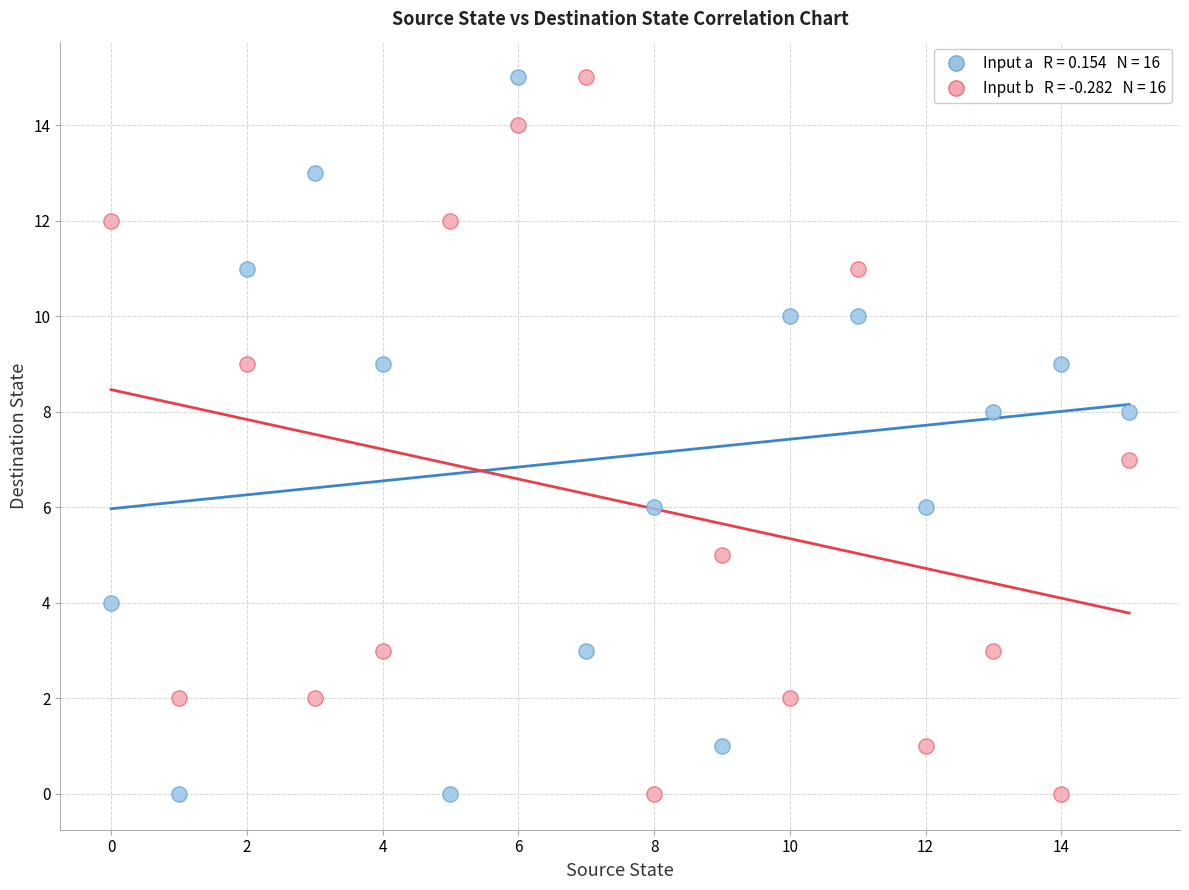

Across all data points, what is the range of Y values (max minus min)?

15